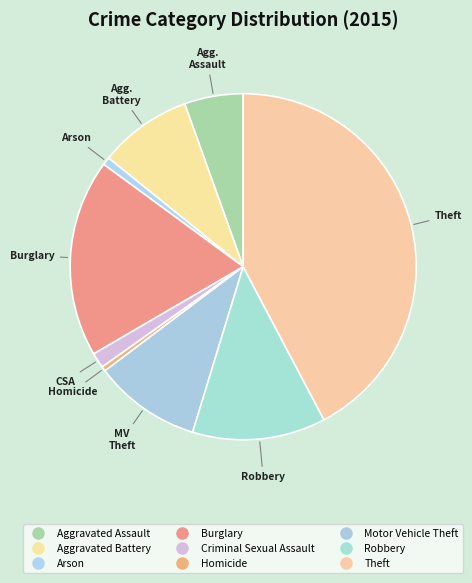

Is Robbery the majority of the pie?

No